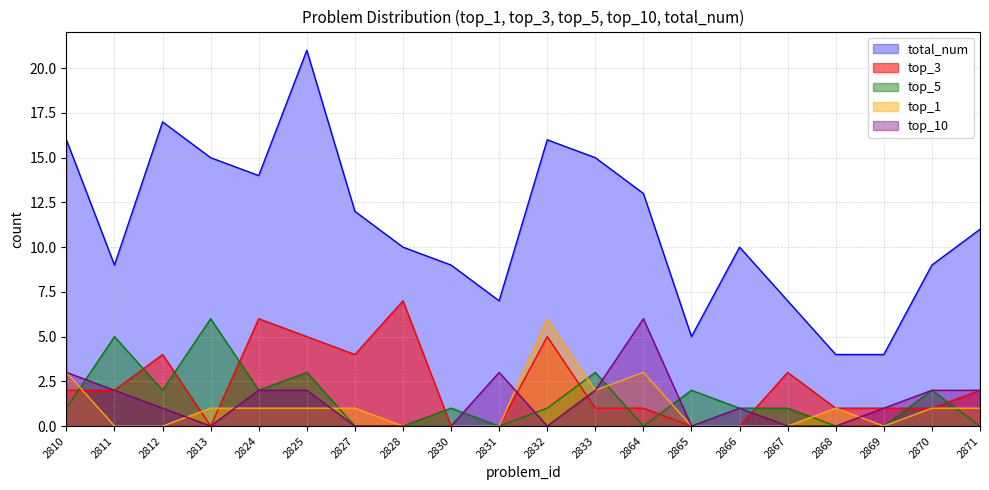

How many series are shown in this chart?

5